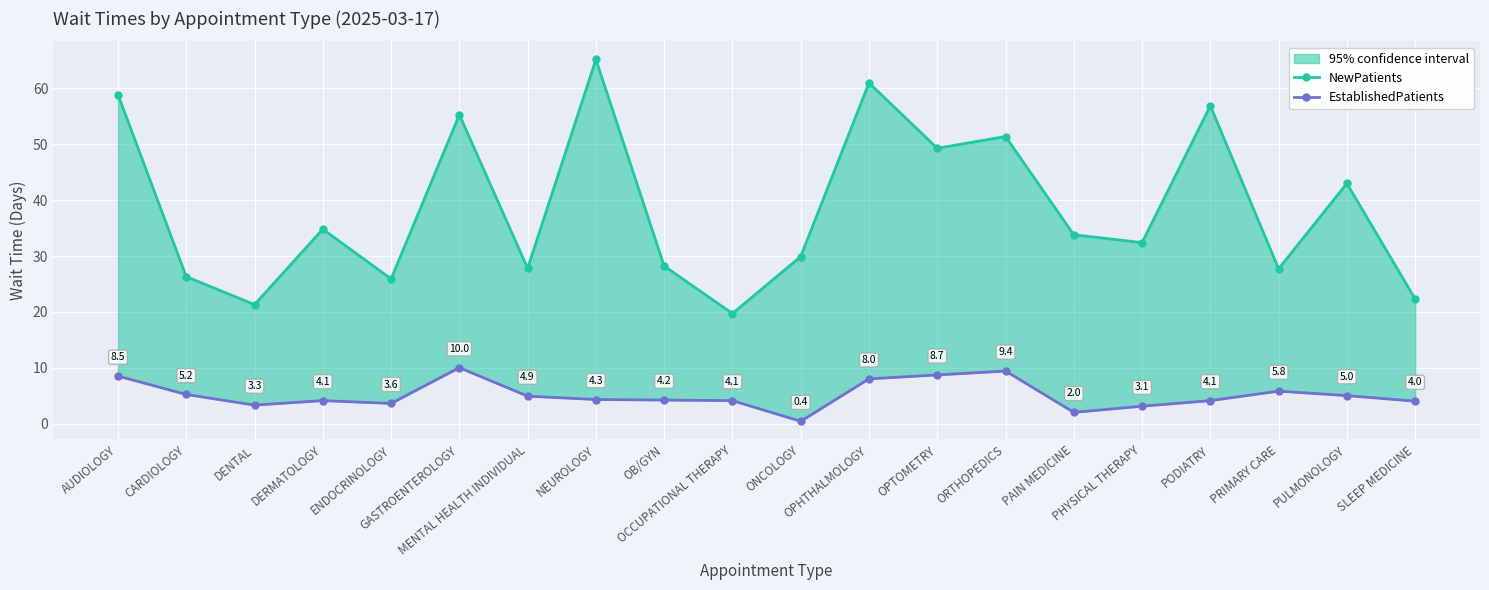

Reading left to right, transcribe all the data shown in this chart.

NewPatients: AUDIOLOGY=58.9	CARDIOLOGY=26.3	DENTAL=21.3	DERMATOLOGY=34.8	ENDOCRINOLOGY=25.9	GASTROENTEROLOGY=55.3	MENTAL HEALTH INDIVIDUAL=27.8	NEUROLOGY=65.2	OB/GYN=28.2	OCCUPATIONAL THERAPY=19.7	ONCOLOGY=29.9	OPHTHALMOLOGY=61.0	OPTOMETRY=49.3	ORTHOPEDICS=51.4	PAIN MEDICINE=33.8	PHYSICAL THERAPY=32.4	PODIATRY=56.9	PRIMARY CARE=27.7	PULMONOLOGY=43.0	SLEEP MEDICINE=22.3
EstablishedPatients: AUDIOLOGY=8.5	CARDIOLOGY=5.2	DENTAL=3.3	DERMATOLOGY=4.1	ENDOCRINOLOGY=3.6	GASTROENTEROLOGY=10.0	MENTAL HEALTH INDIVIDUAL=4.9	NEUROLOGY=4.3	OB/GYN=4.2	OCCUPATIONAL THERAPY=4.1	ONCOLOGY=0.4	OPHTHALMOLOGY=8.0	OPTOMETRY=8.7	ORTHOPEDICS=9.4	PAIN MEDICINE=2.0	PHYSICAL THERAPY=3.1	PODIATRY=4.1	PRIMARY CARE=5.8	PULMONOLOGY=5.0	SLEEP MEDICINE=4.0